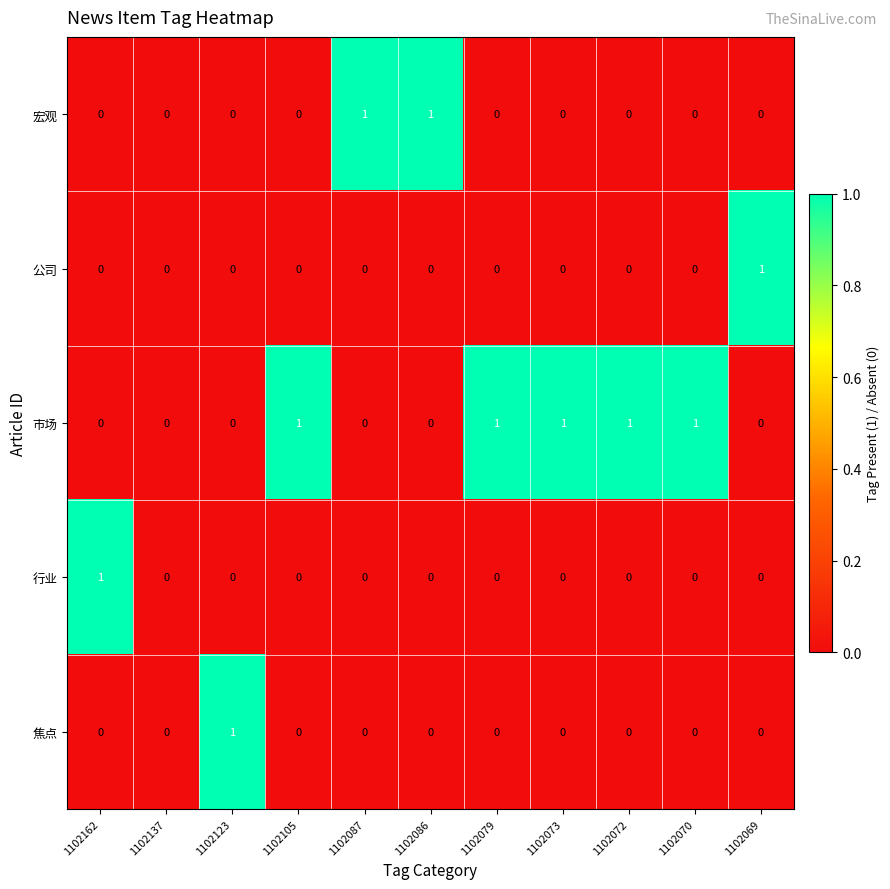

Between 1102137 and 1102072, which series saw the biggest shift?

市场